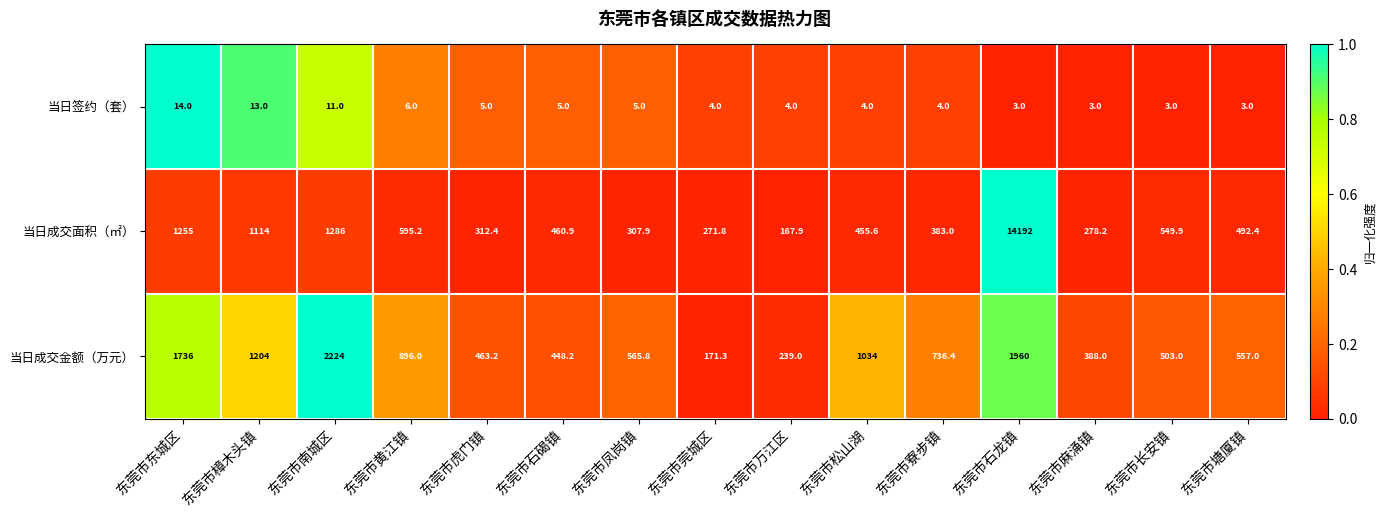

Which label corresponds to the largest value in the chart?

东莞市石龙镇